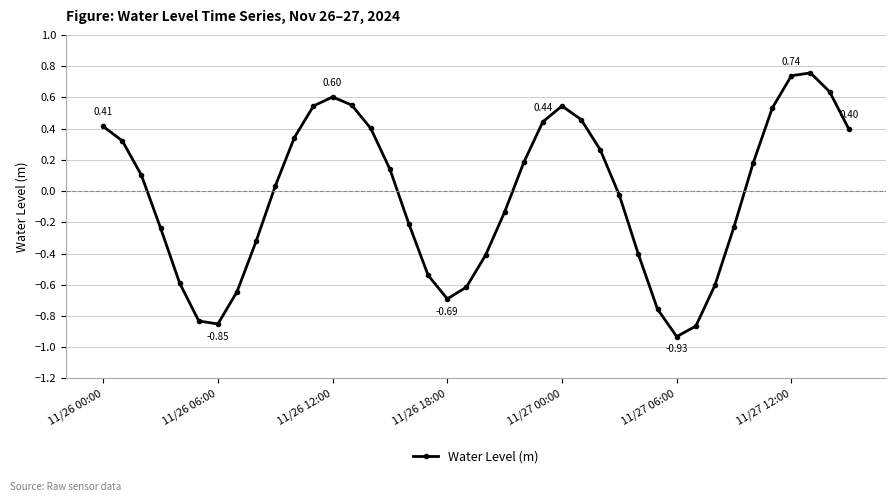

True or false: there are more than 2 points higher than both neighbors.

True